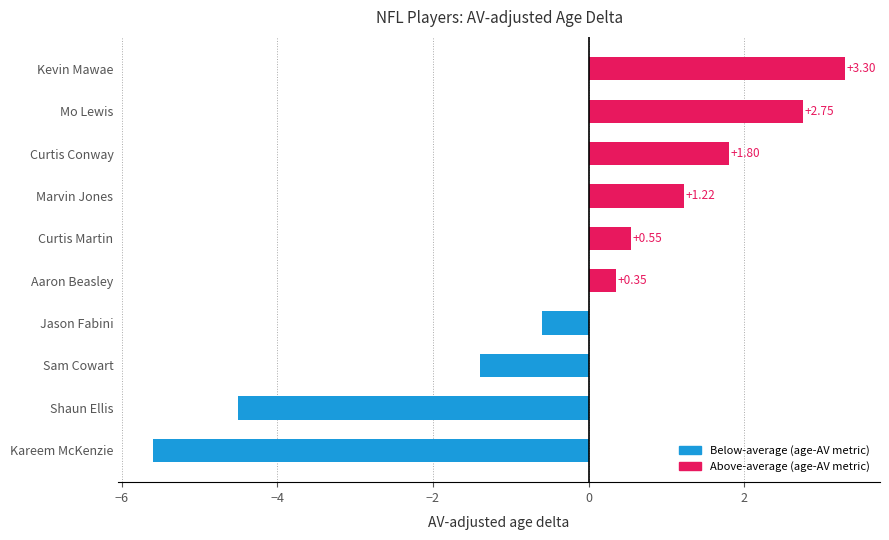

List the labels in order of value, largest first.

Kevin Mawae, Mo Lewis, Curtis Conway, Marvin Jones, Curtis Martin, Aaron Beasley, Jason Fabini, Sam Cowart, Shaun Ellis, Kareem McKenzie